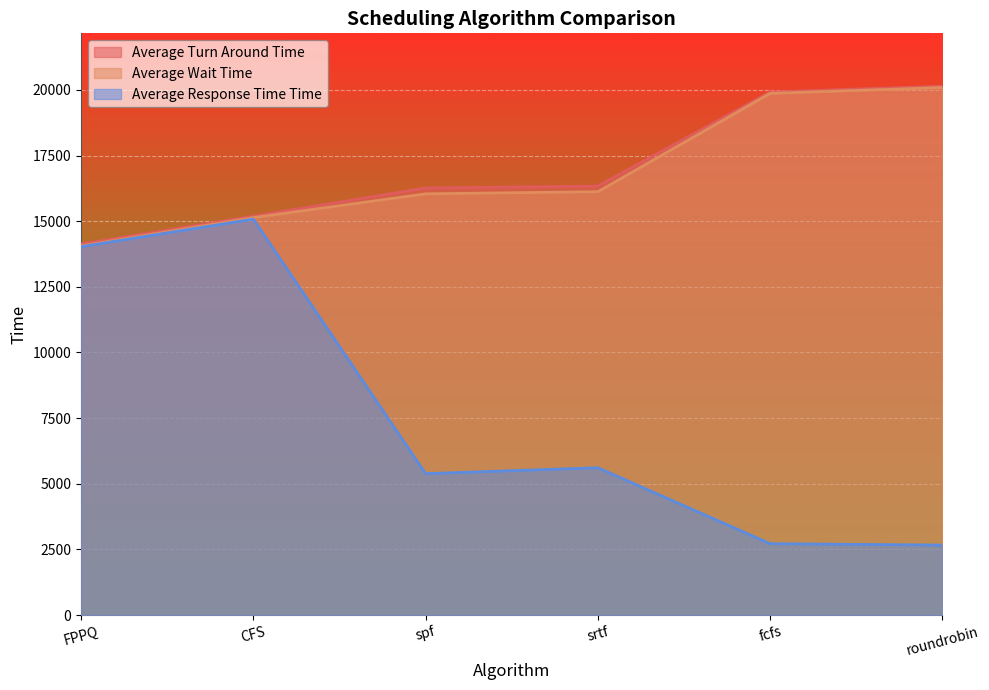

What is the maximum value for Average Wait Time?

20089.4